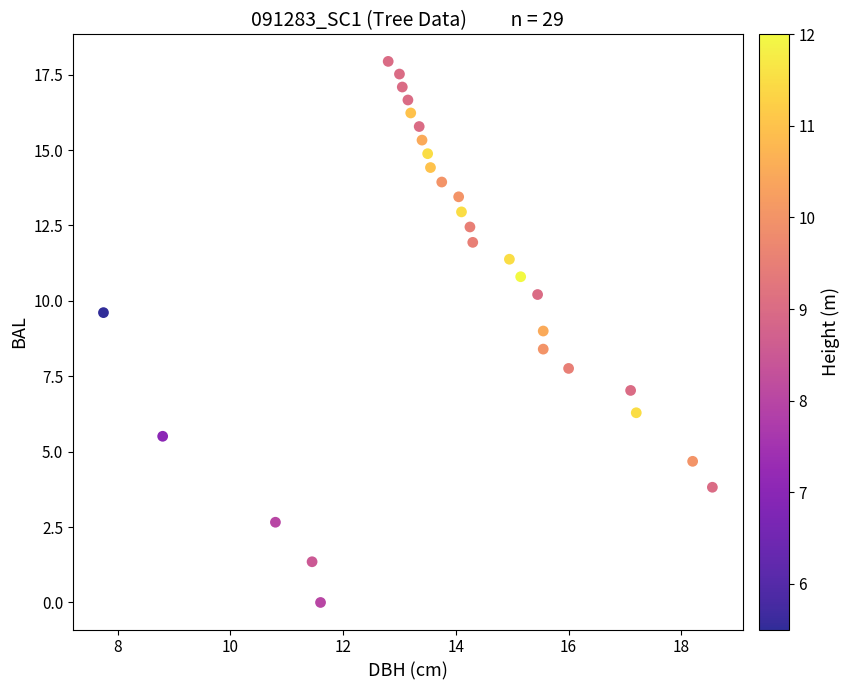

What is the range of Y values (max minus min)?

17.9